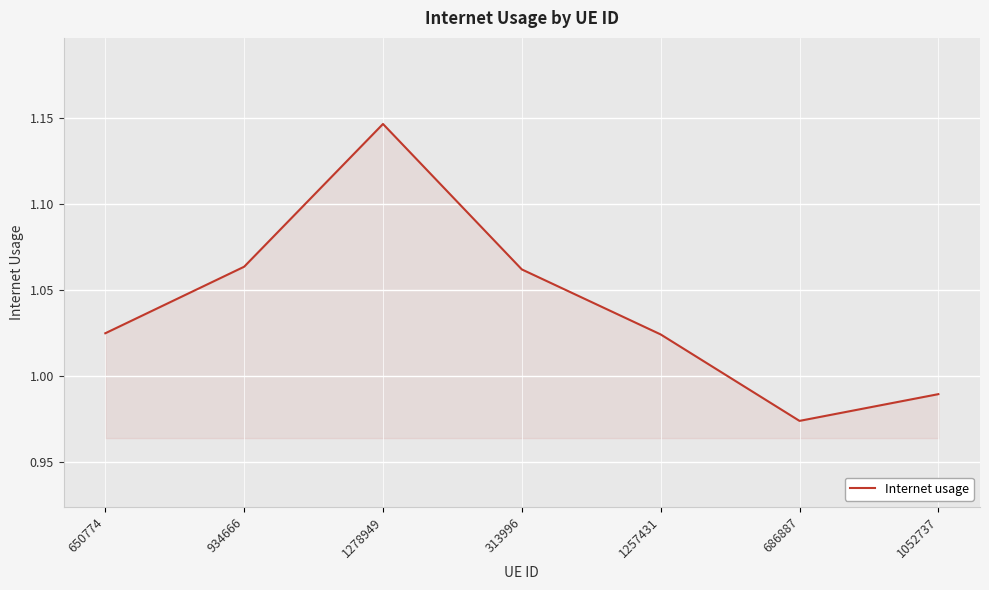

How many series are shown in this chart?

1